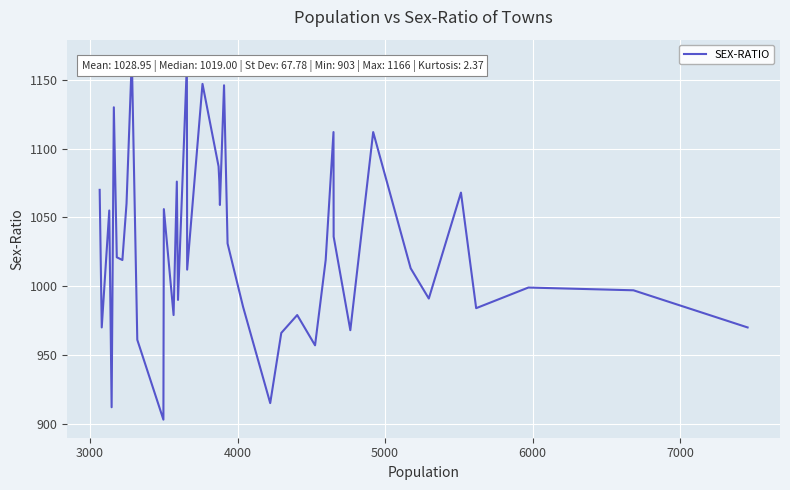

What is the difference between the maximum and minimum values?

263